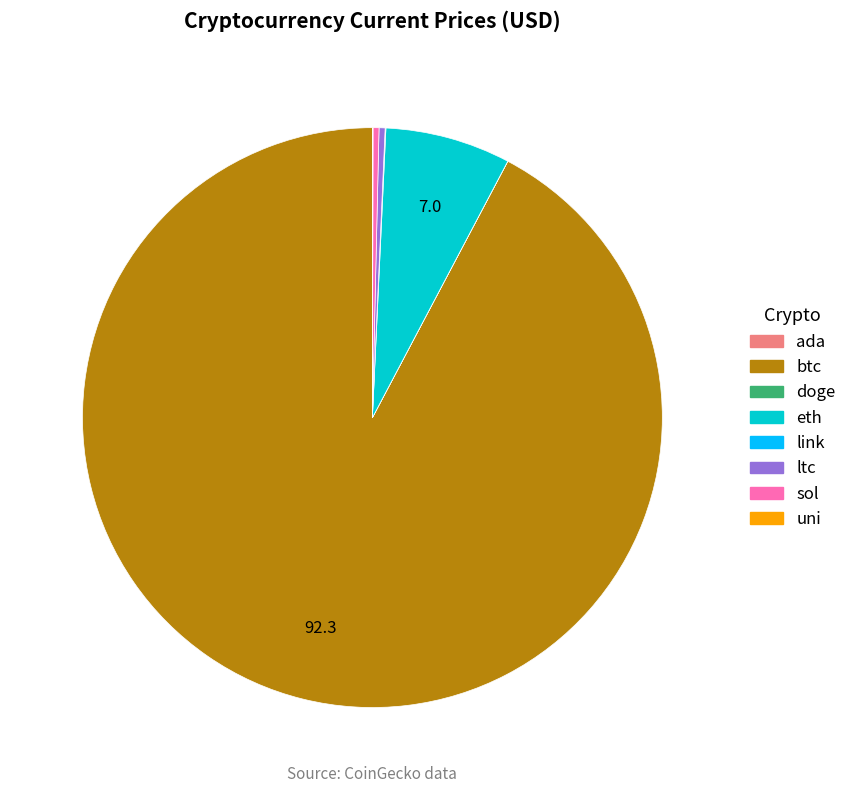

Which category has the biggest portion of the pie?

btc